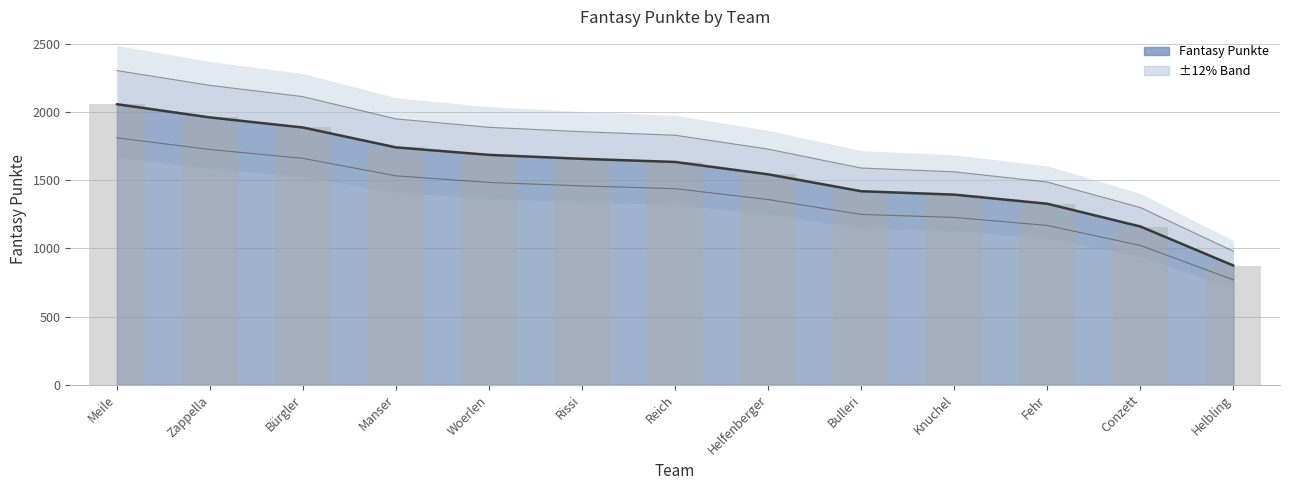

Reading left to right, list all the values displayed in this chart.

Meile=2059	Zappella=1962	Bürgler=1888	Manser=1742	Woerlen=1687	Rissi=1658	Reich=1635	Helfenberger=1544	Bulleri=1420	Knuchel=1395	Fehr=1328	Conzett=1161	Helbling=874